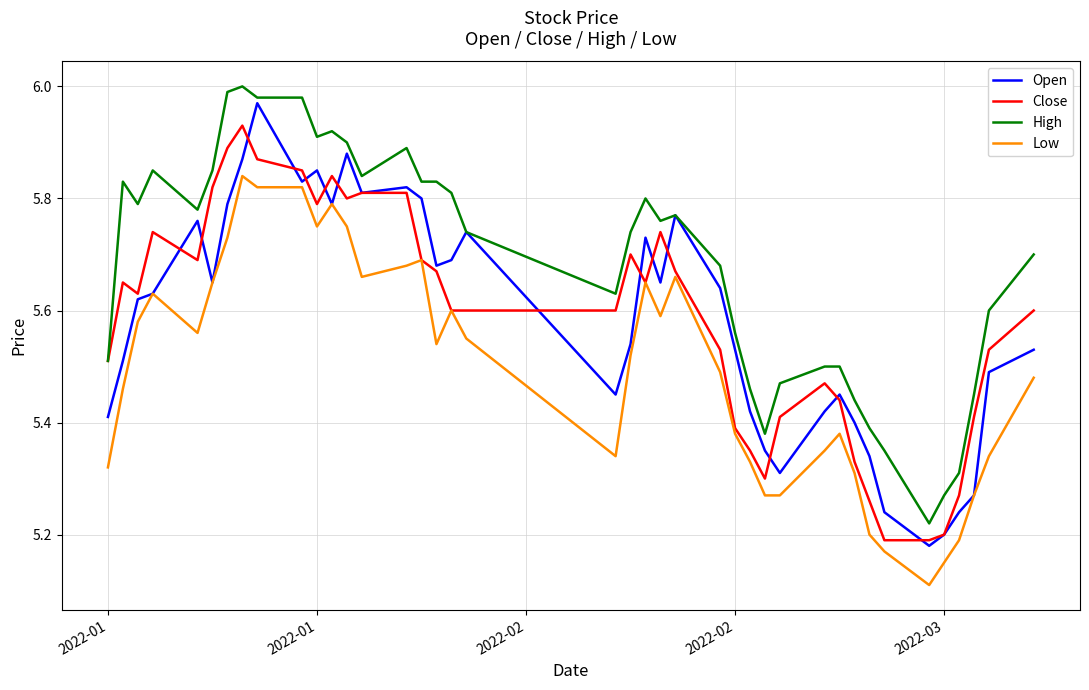

Is this an area chart (filled region under the line)?

No